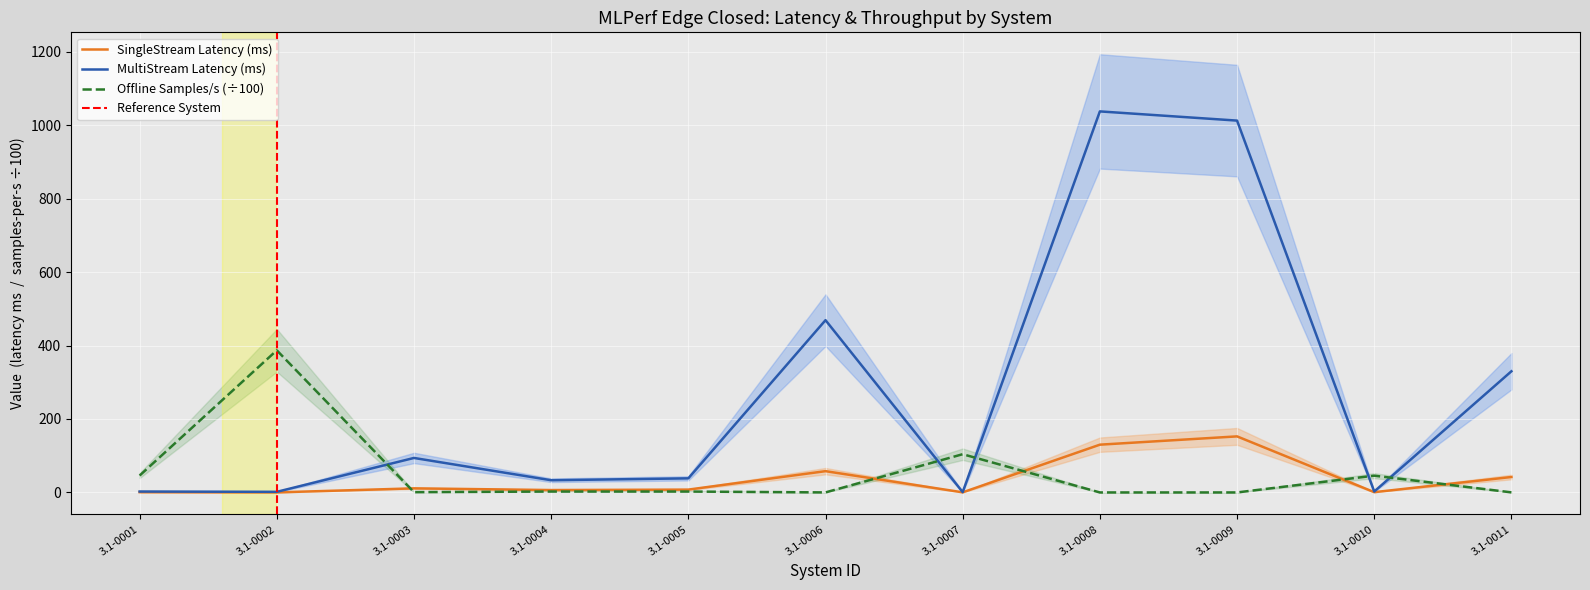

True or false: MultiStream Latency (ms) has a value of 1.7 at 3.1-0001.

False